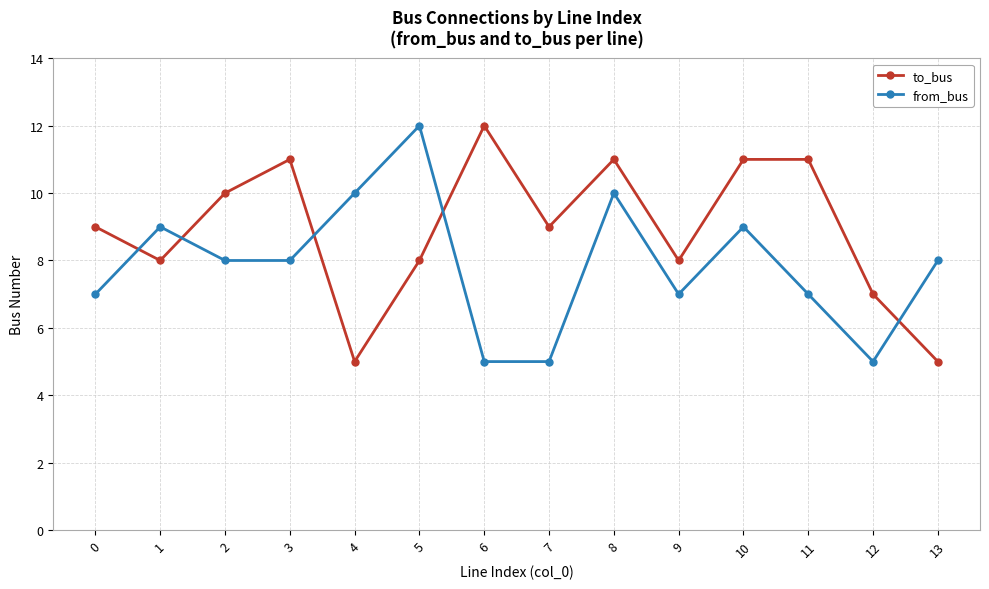

What is the lowest value of the to_bus series?

5